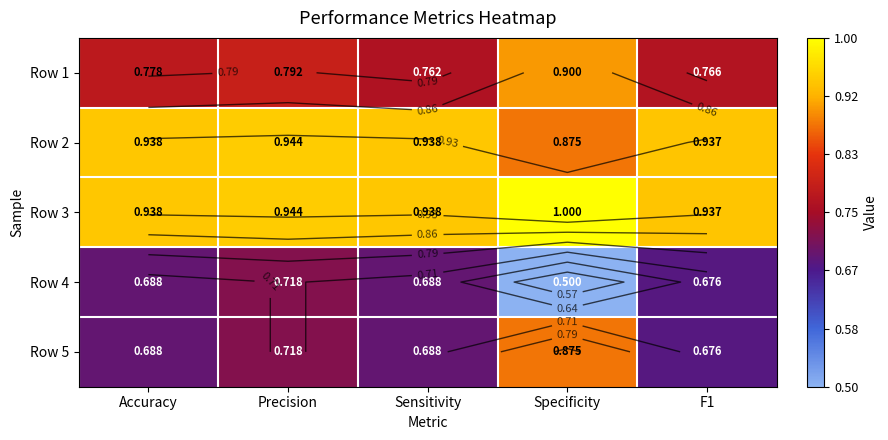

Count the number of data series in this chart.

5